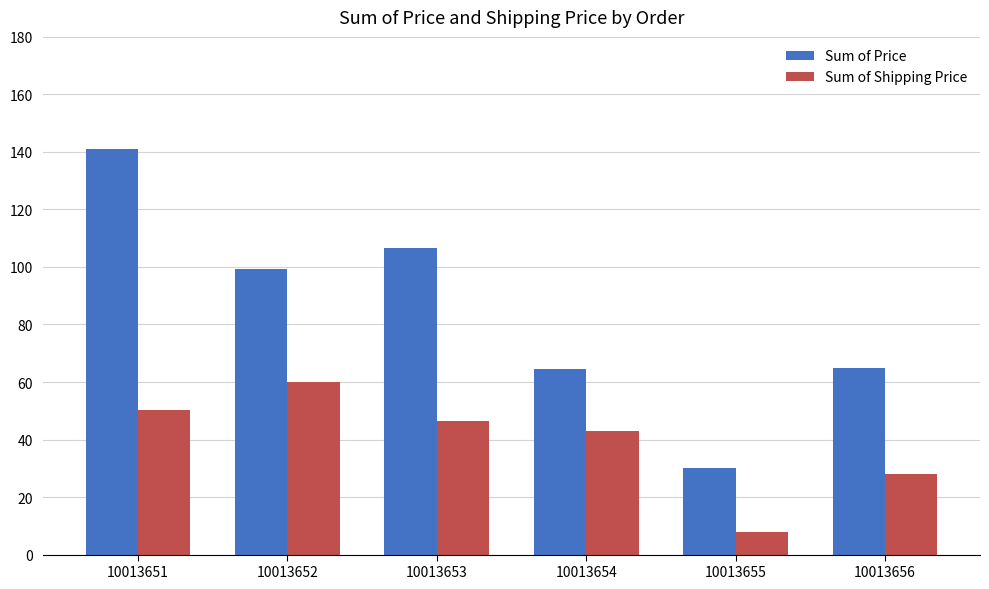

The value of Sum of Price at 10013655 is 30.0. True or false?

True